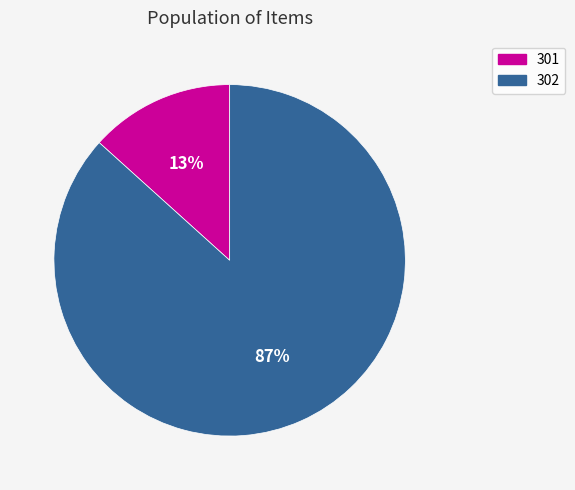

To the nearest percent, what portion does 301 represent?

13%